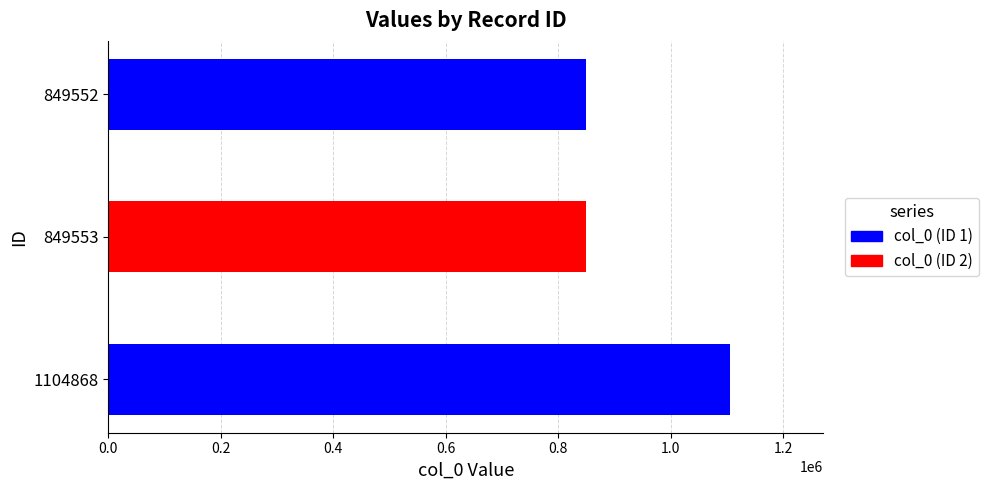

True or false: the data shows 1142150 at 849552.

False